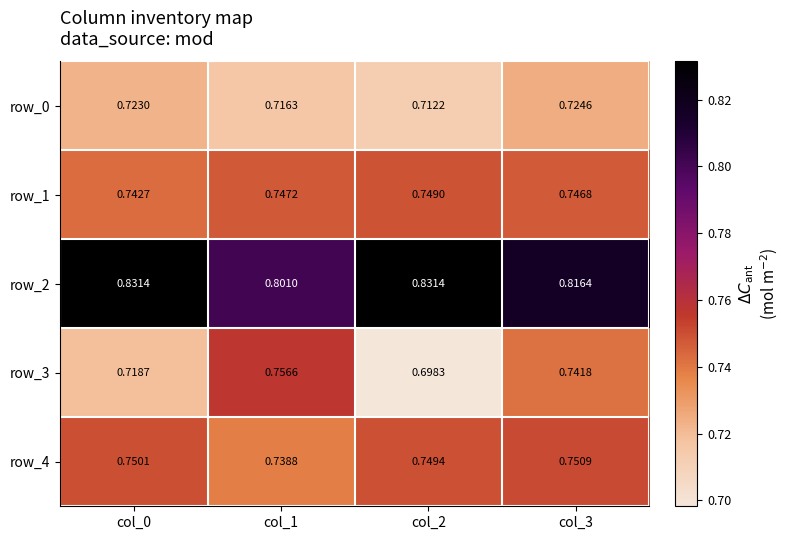

Reading left to right, list all the values displayed in this chart.

row_0: 0.7	0.7	0.7	0.7
row_1: 0.7	0.7	0.7	0.7
row_2: 0.8	0.8	0.8	0.8
row_3: 0.7	0.8	0.7	0.7
row_4: 0.8	0.7	0.7	0.8